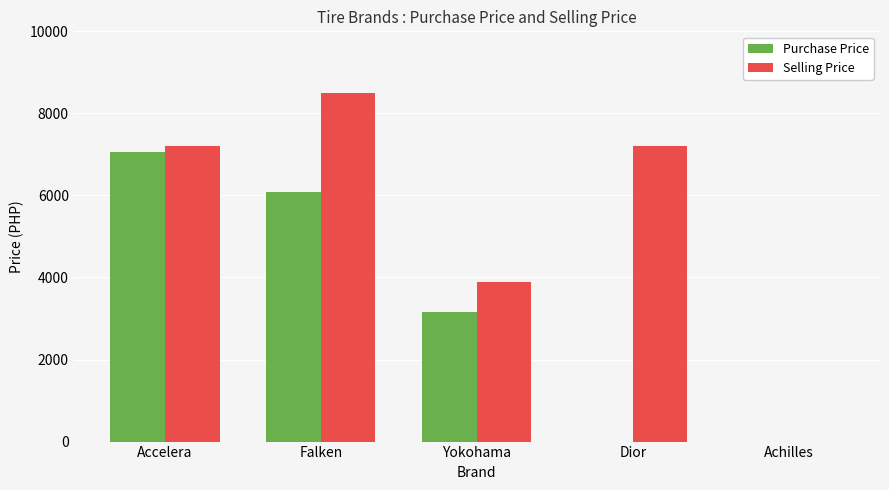

What are all the series names shown in the legend?

Purchase Price, Selling Price